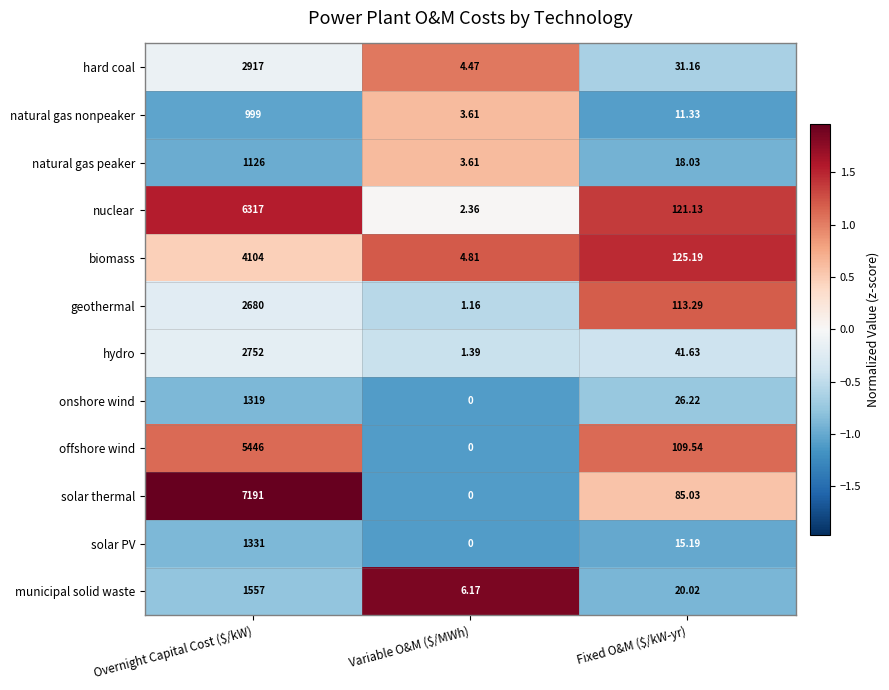

At Overnight Capital Cost ($/kW), list the series in order from smallest to largest.

natural gas nonpeaker, natural gas peaker, onshore wind, solar PV, municipal solid waste, geothermal, hydro, hard coal, biomass, offshore wind, nuclear, solar thermal